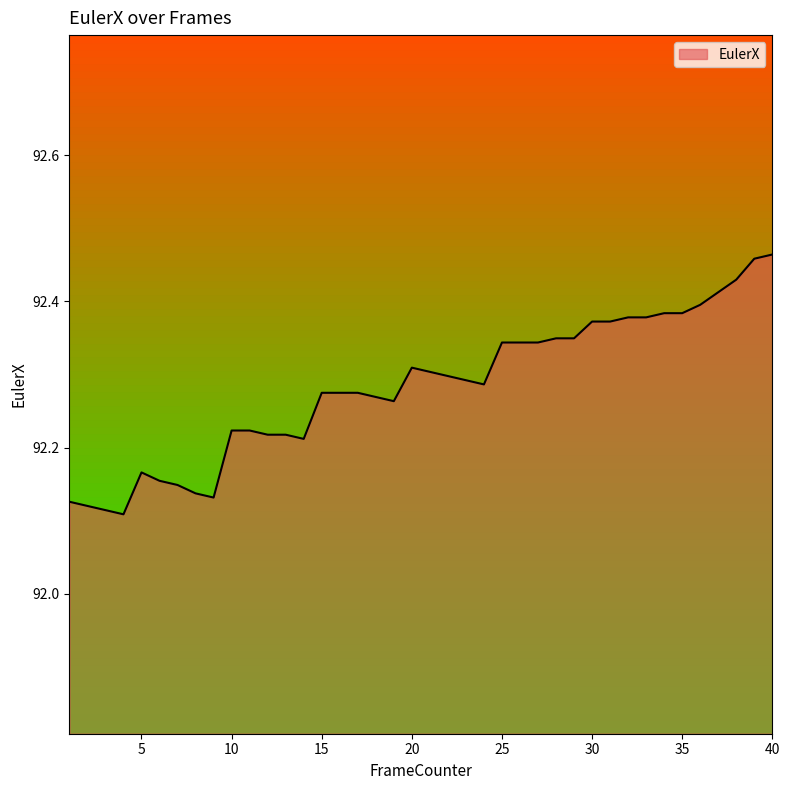

What is the difference between the maximum and minimum values?

0.4